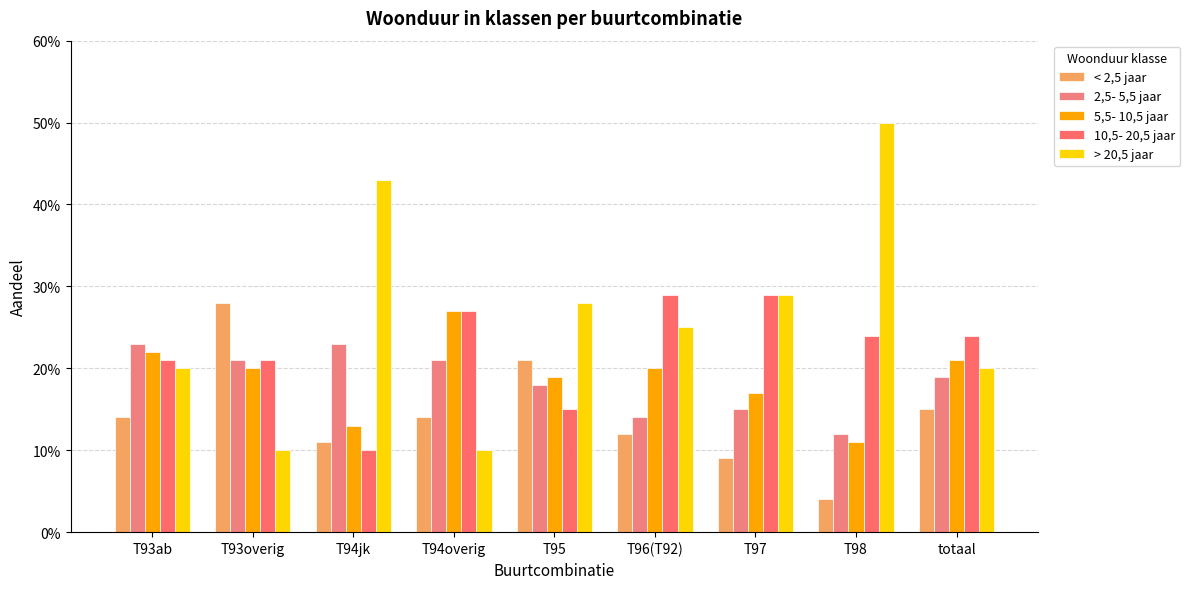

What is the spread (max minus min) of values at T96(T92)?

0.2